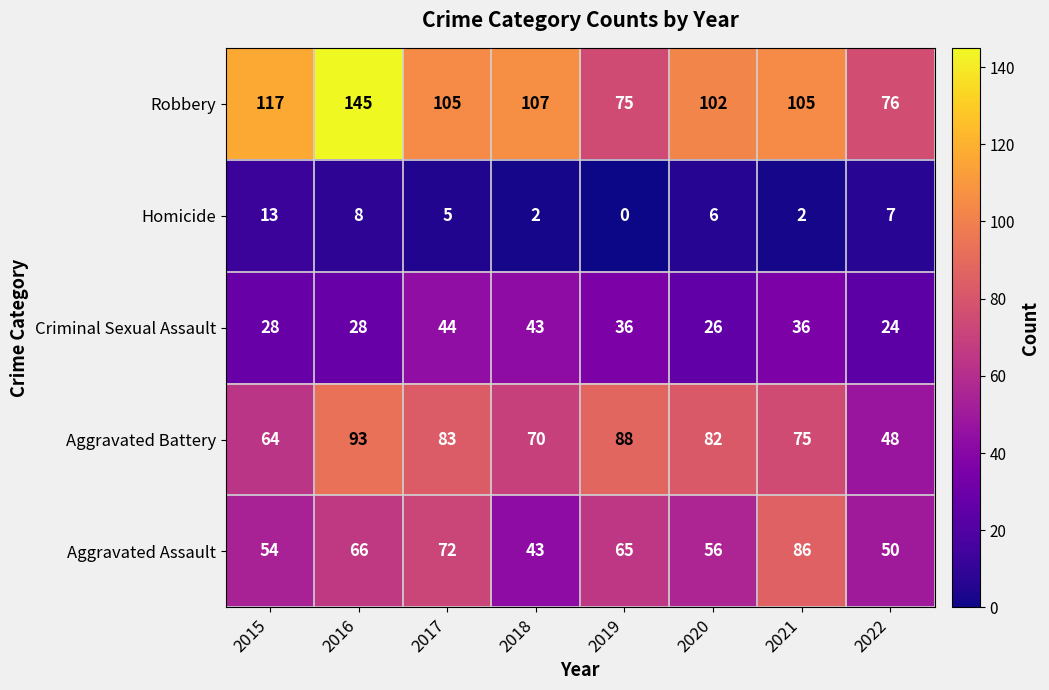

Which series changed the most between 2017 and 2019?

Robbery